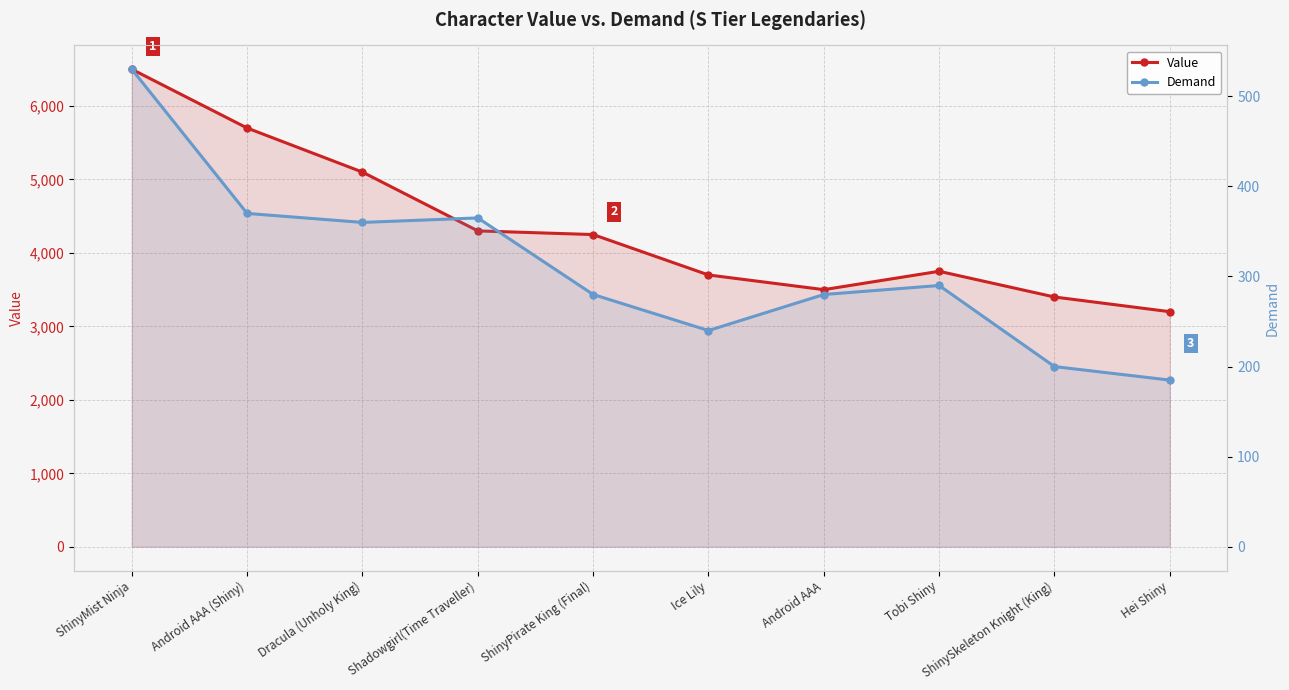

Between ShinyPirate King (Final) and ShinySkeleton Knight (King), which series saw the biggest shift?

Value